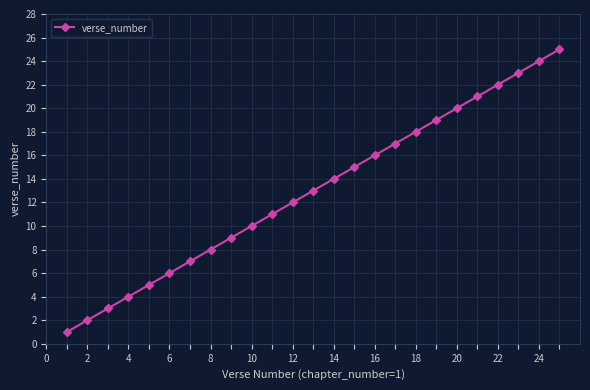

What is the difference between the maximum and minimum values?

24